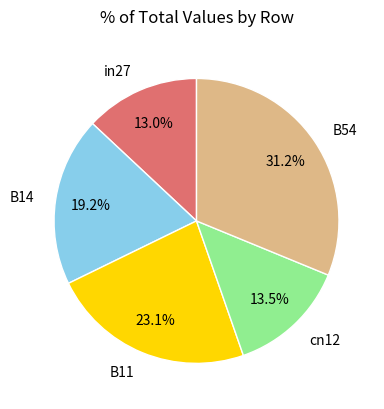

Is it true that B54 is 37% of the pie?

False